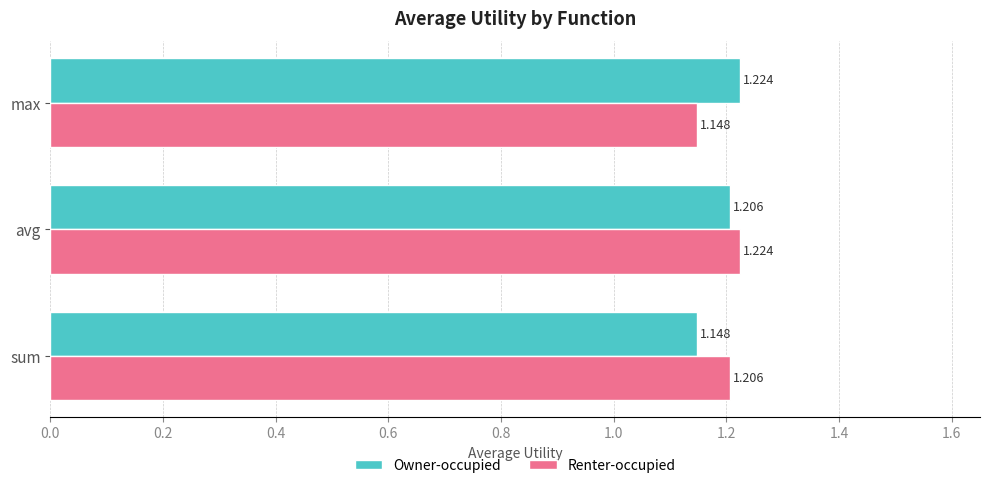

Count the Owner-occupied values in the range 1 to 2.

3